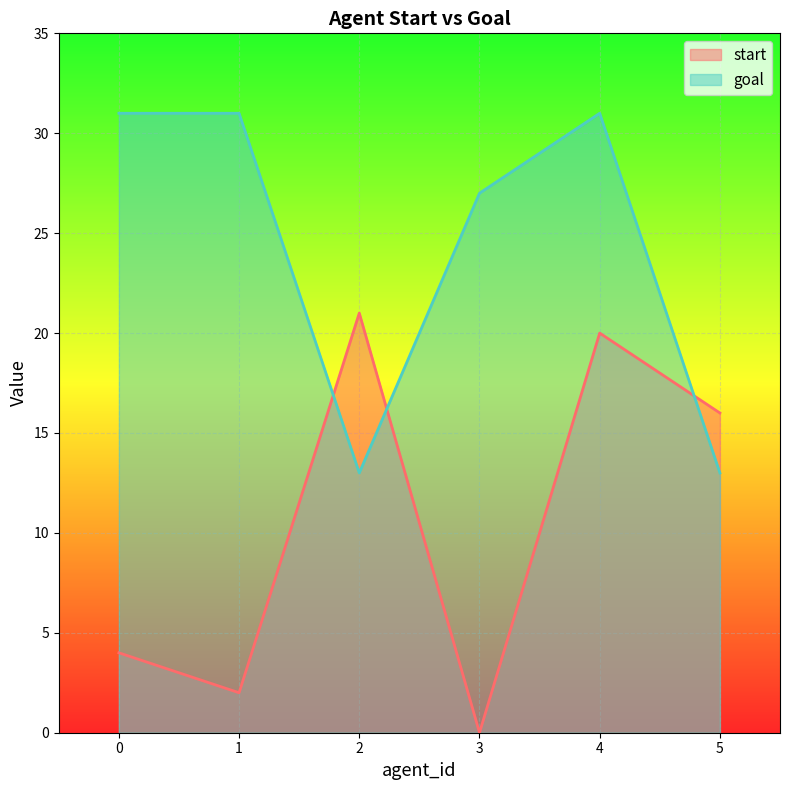

What is the total value across all series at 5?

29